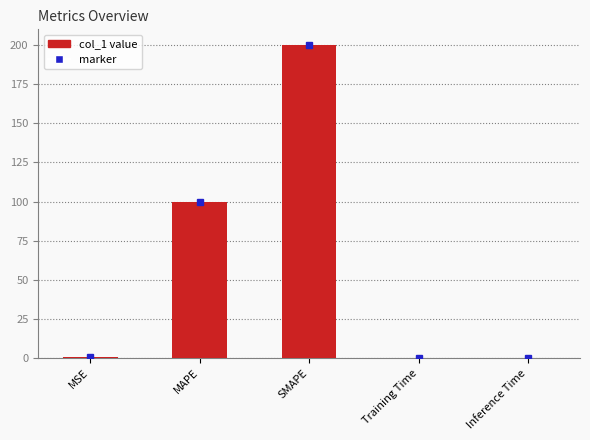

What is the greatest value displayed?

200.0